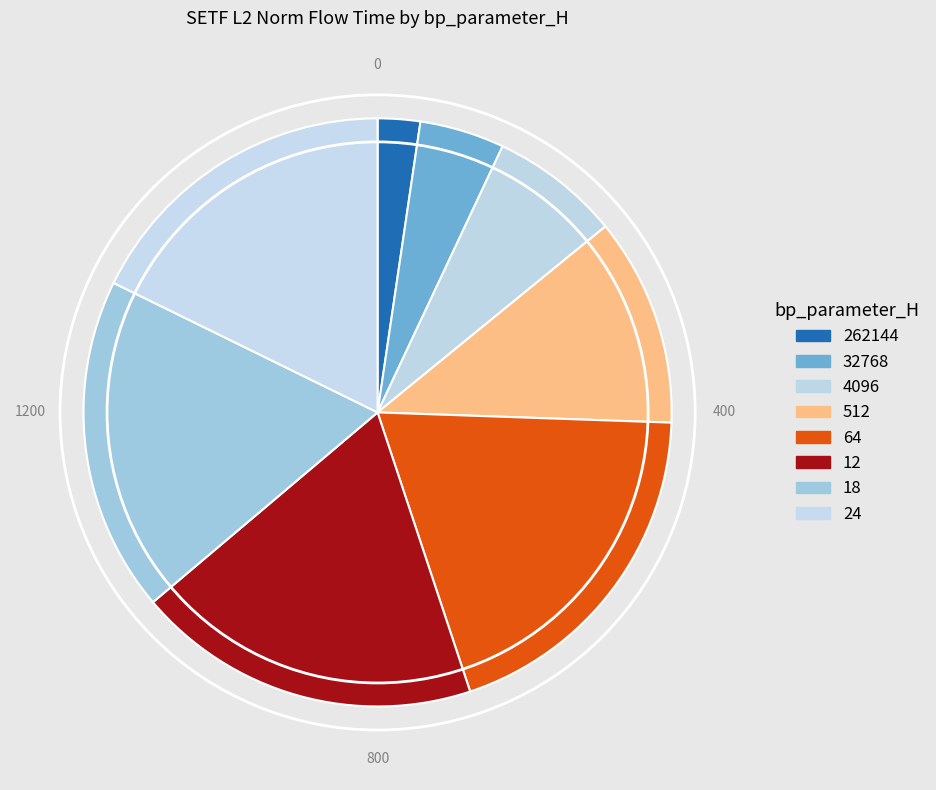

To the nearest percent, what is the difference between the 32768 and 4096 slice percentages?

2%